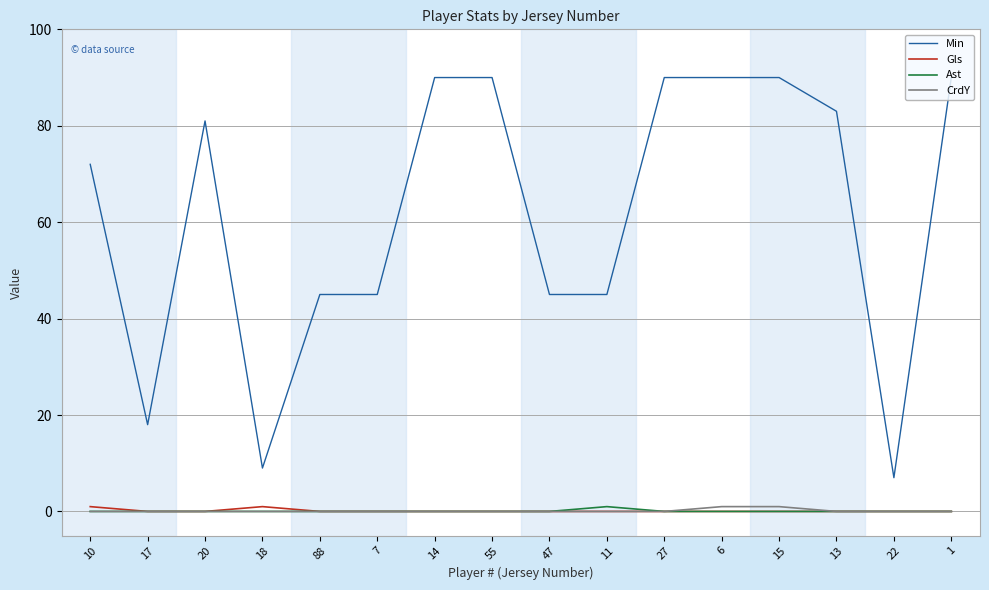

Is this an area chart (filled region under the line)?

No